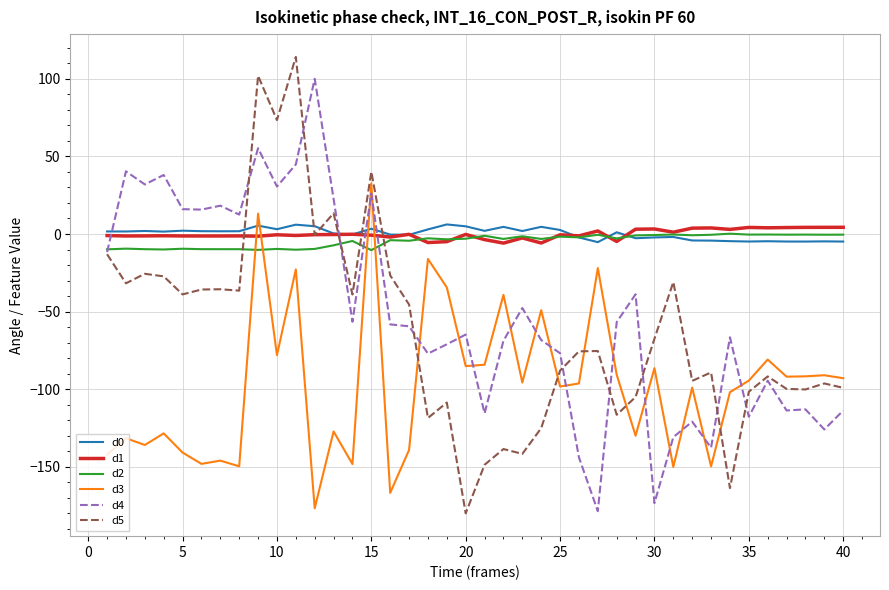

What is the minimum value for d4?

-178.6